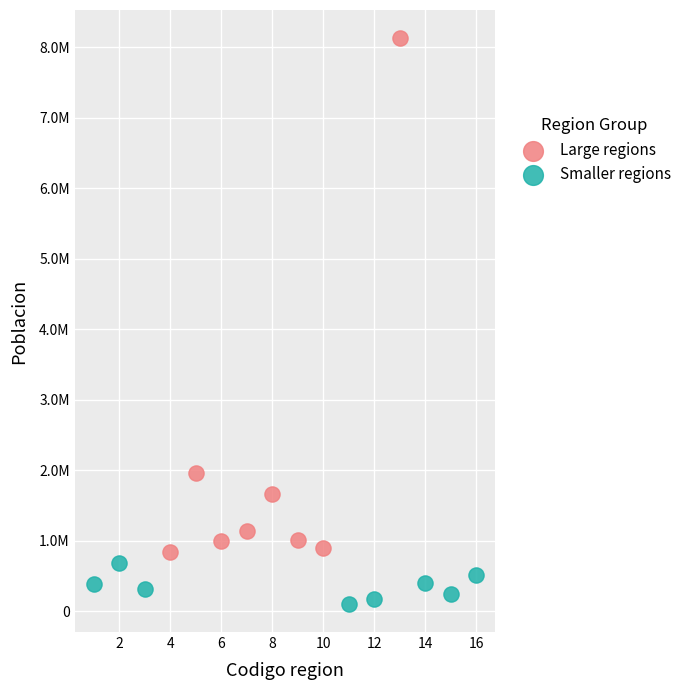

Which series reaches the maximum Y coordinate?

Large regions